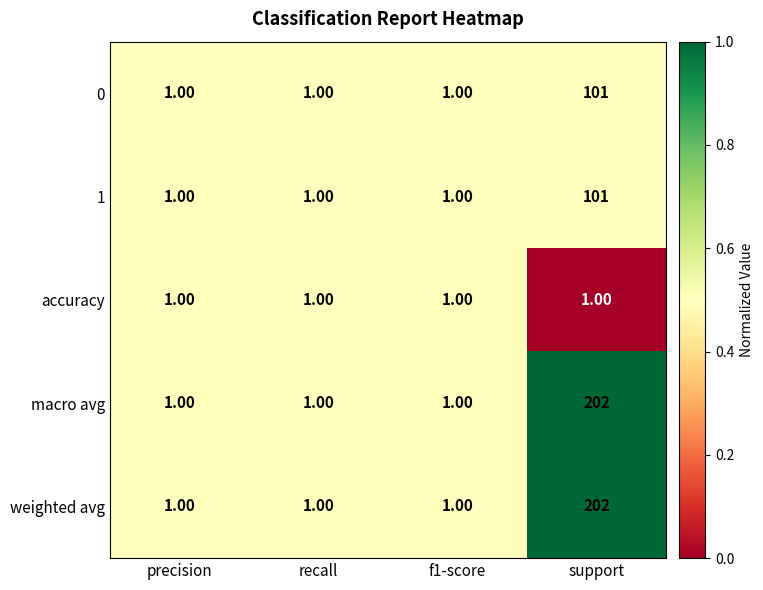

Is the value of 0 at support greater than the value of accuracy at f1-score?

Yes